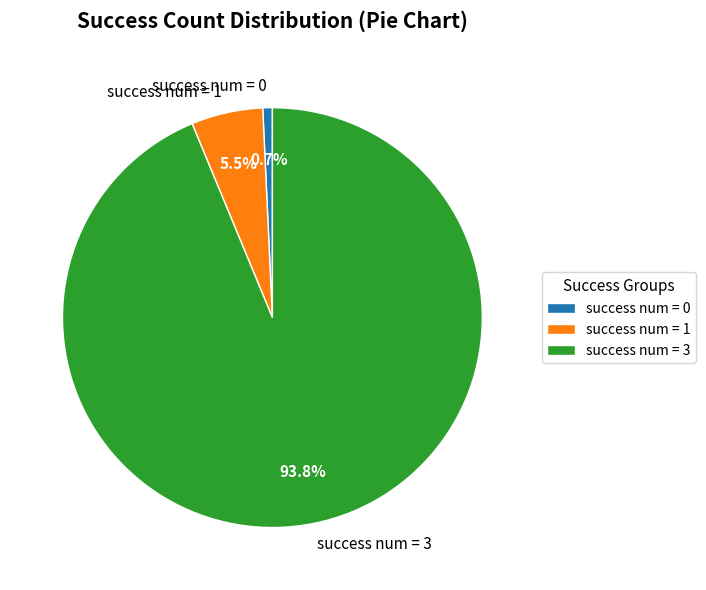

How much of the chart is everything except success num = 1?

94.5%